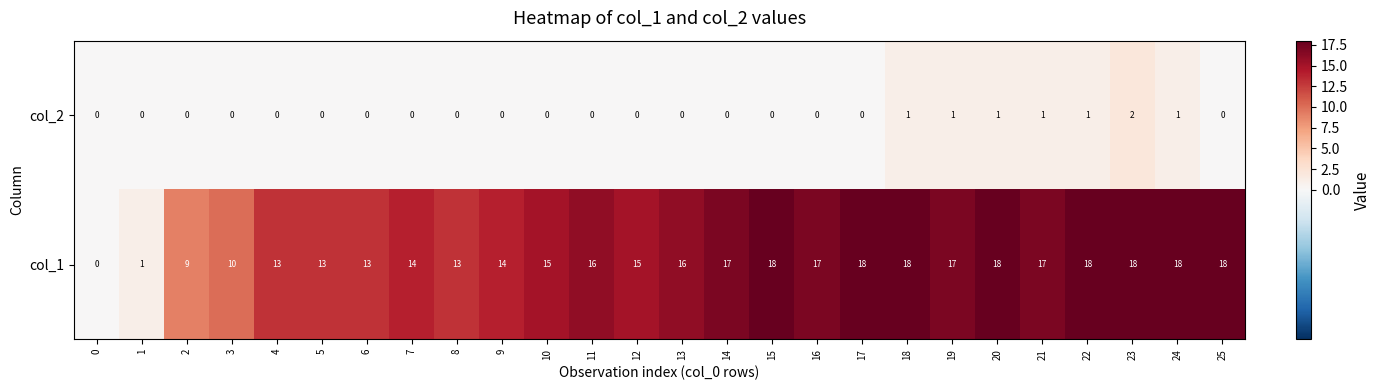

Is it true that col_1 equals 7 at 21?

False